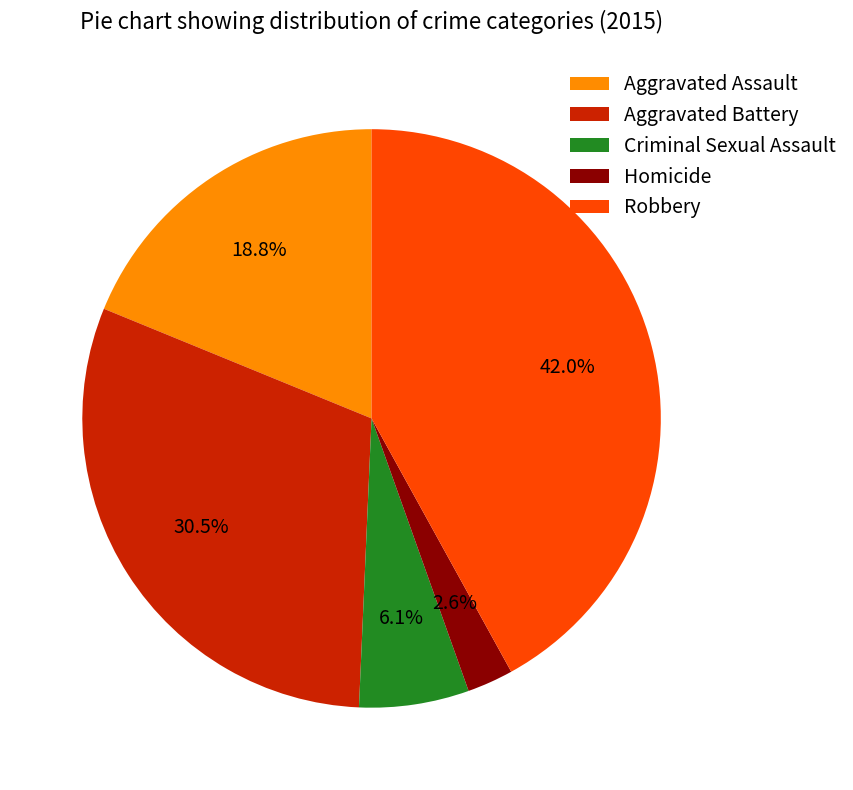

Is there any slice that represents more than half of the pie?

No